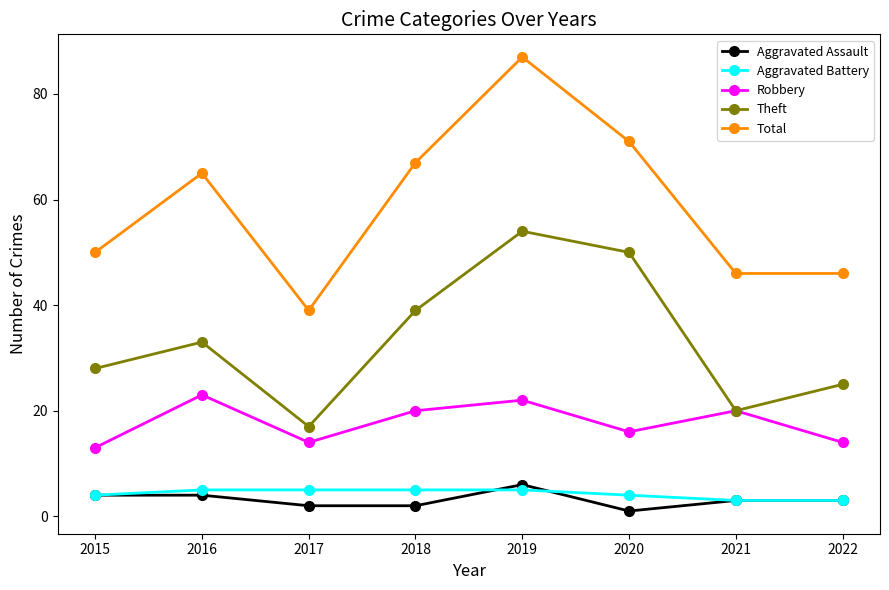

True or false: Robbery has a value of 21 at 2017.

False